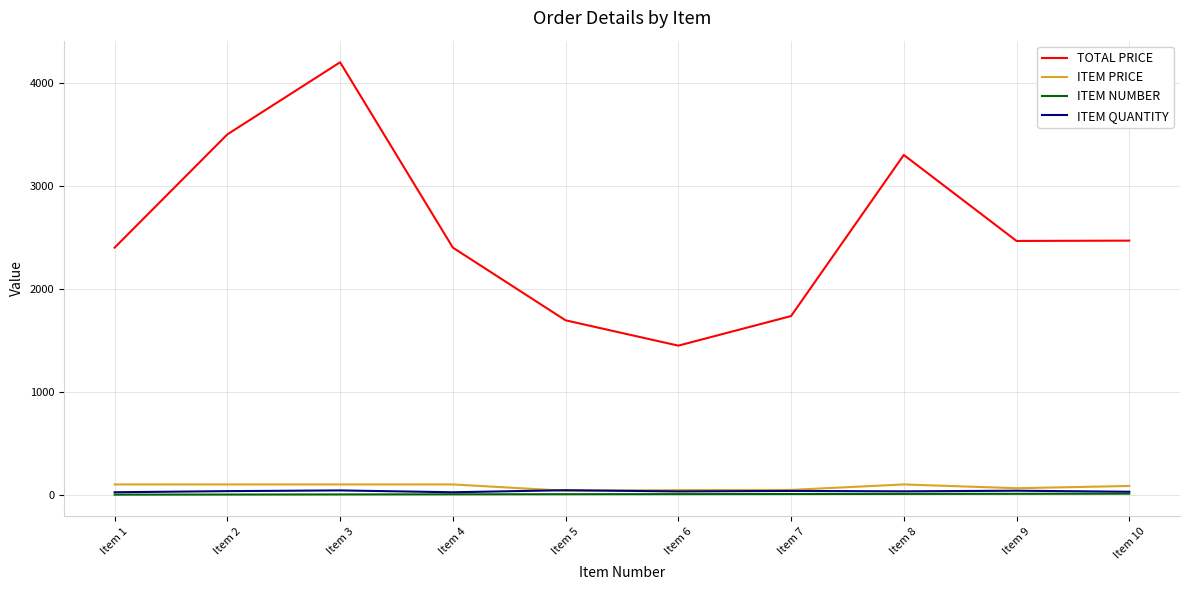

At which category does the chart reach its peak across all series?

Item 3